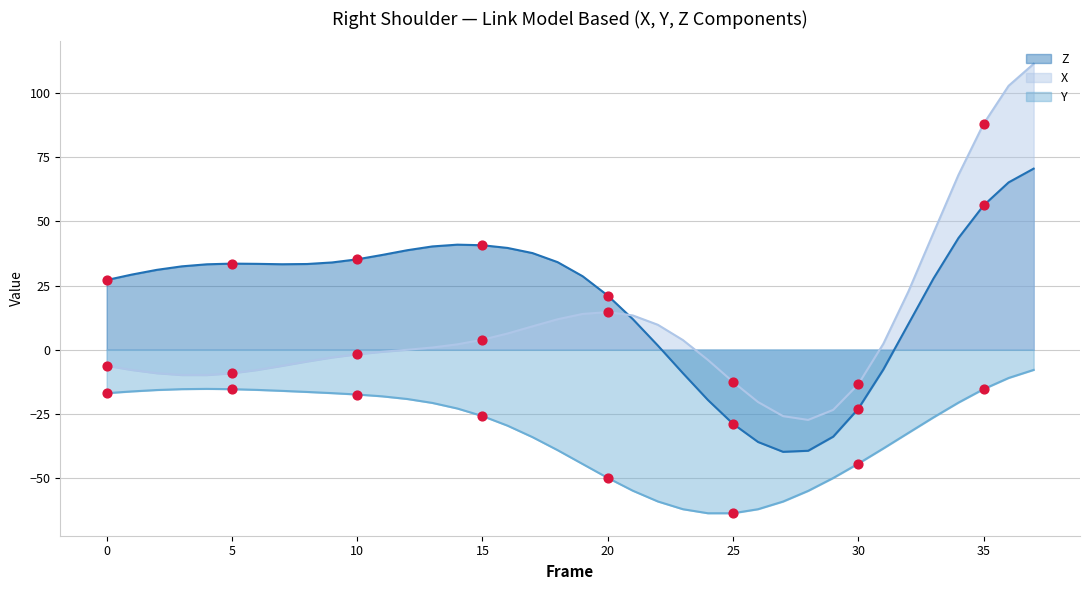

Which series contains the lowest Y value?

Y